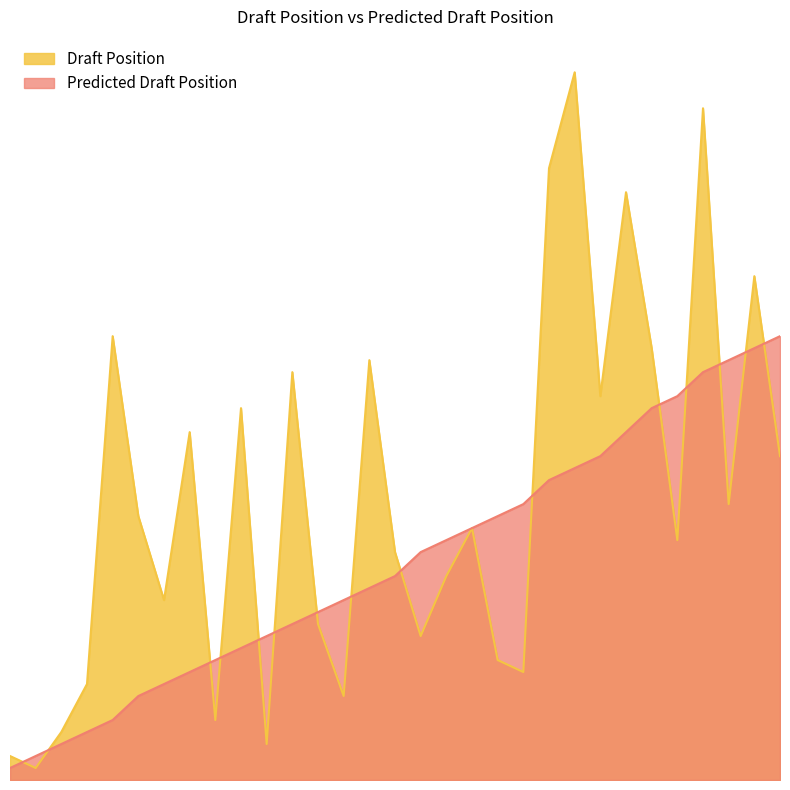

At which category is the sum across all series the highest?

27